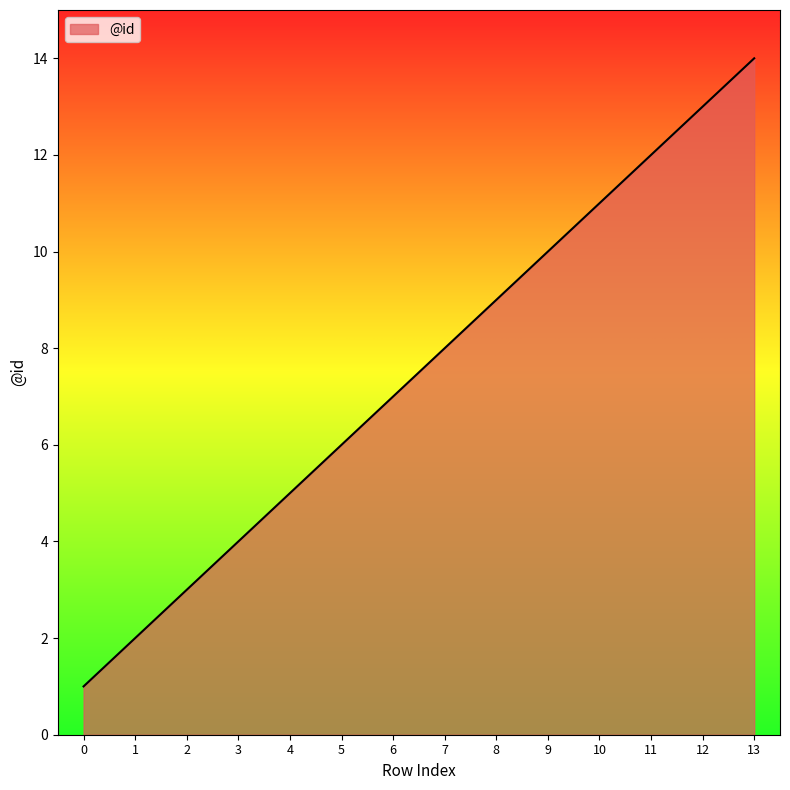

At which category does the chart reach its peak across all series?

13